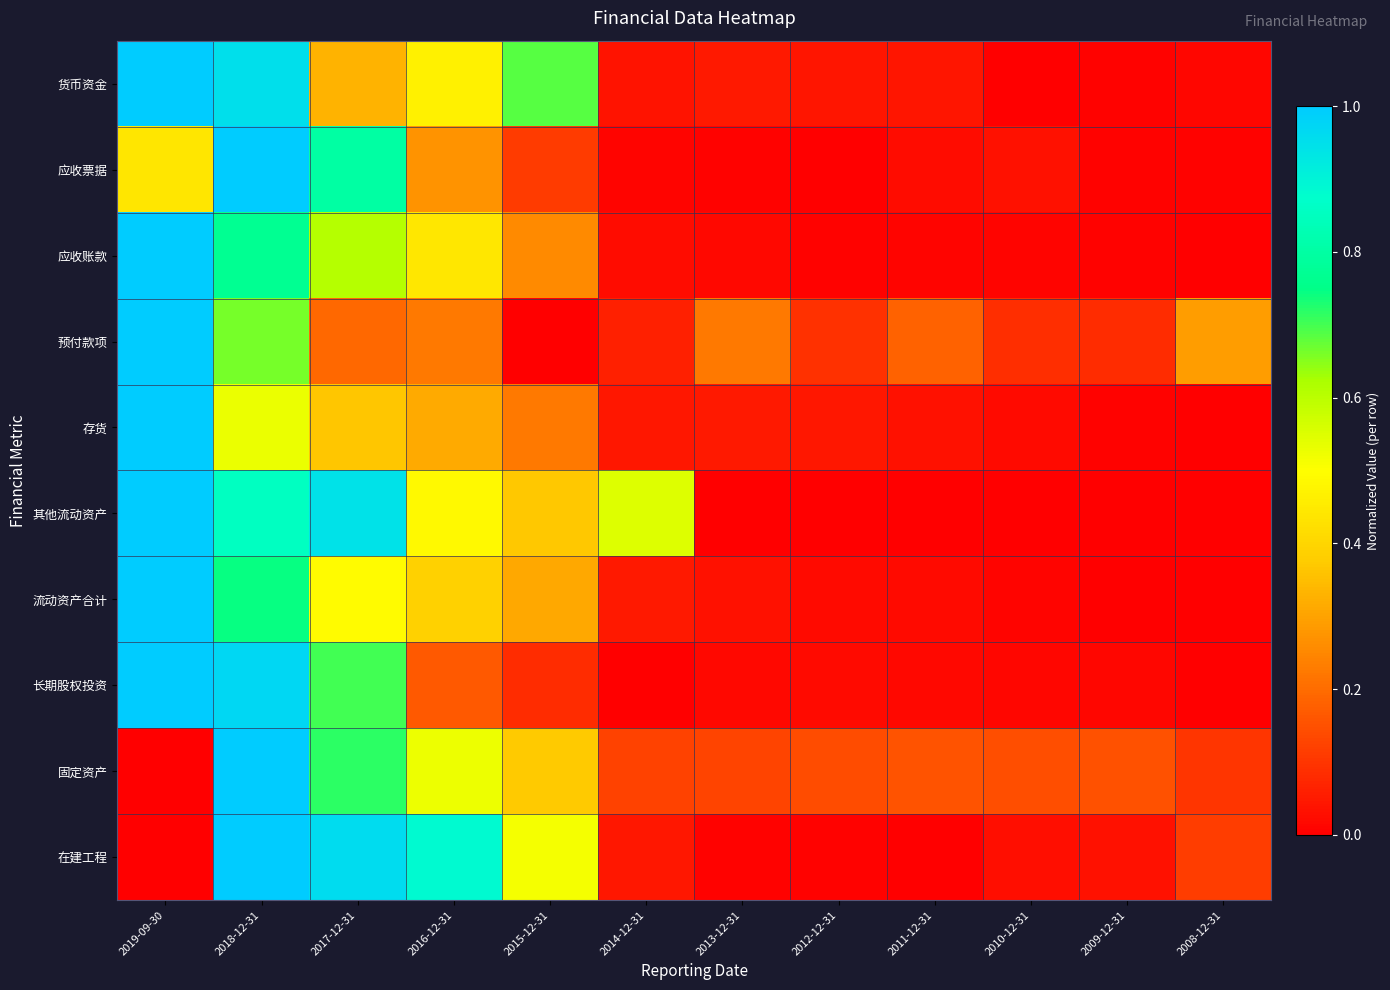

List the series in order of their peak value, lowest first.

货币资金, 应收票据, 应收账款, 预付款项, 存货, 其他流动资产, 流动资产合计, 长期股权投资, 固定资产, 在建工程